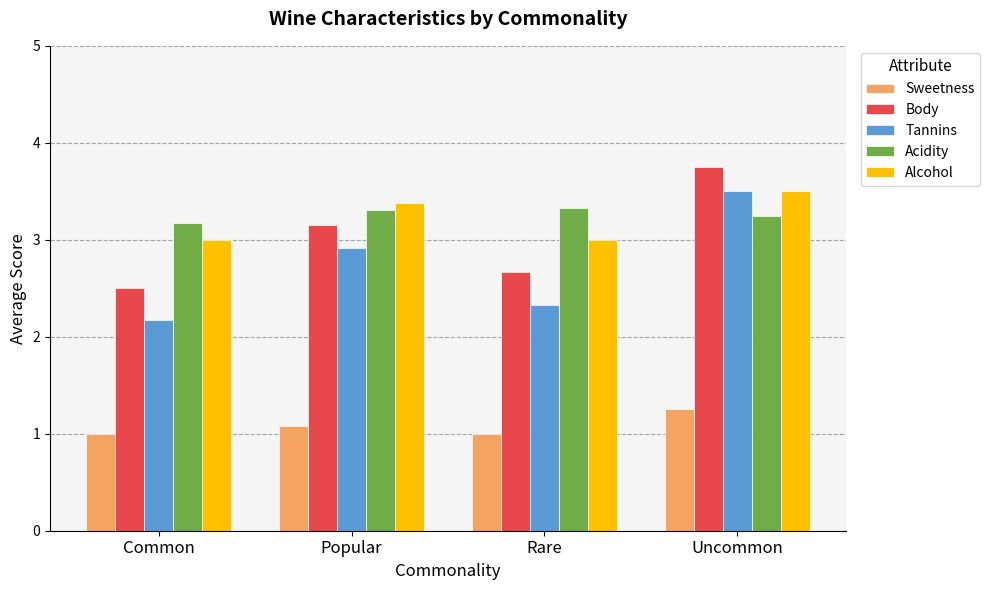

At how many categories does at least one series exceed 2?

4